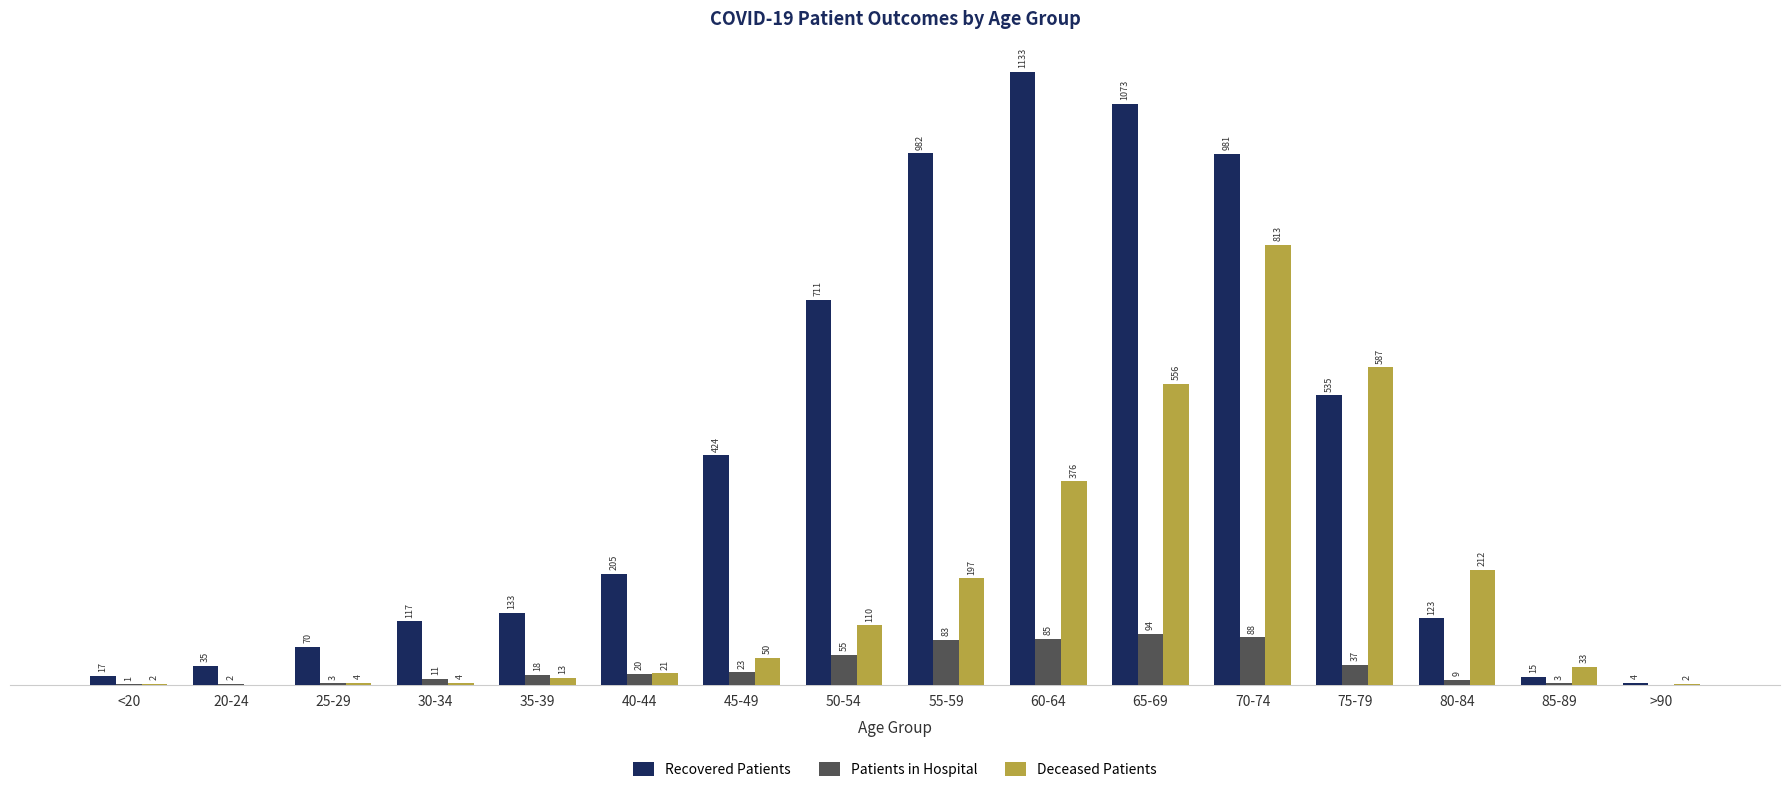

Which series has the largest total across all categories?

Recovered Patients